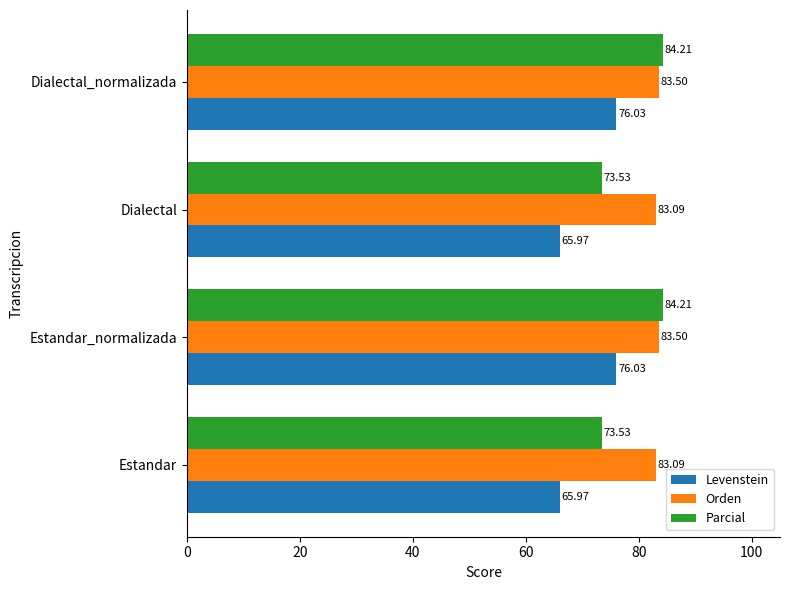

What is the spread (max minus min) of values at Dialectal?

17.1